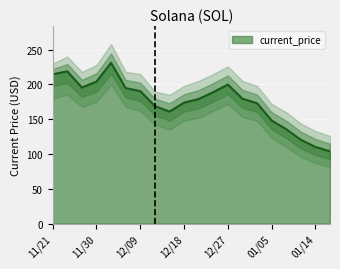

At which label does the data first exceed 179?

11/21